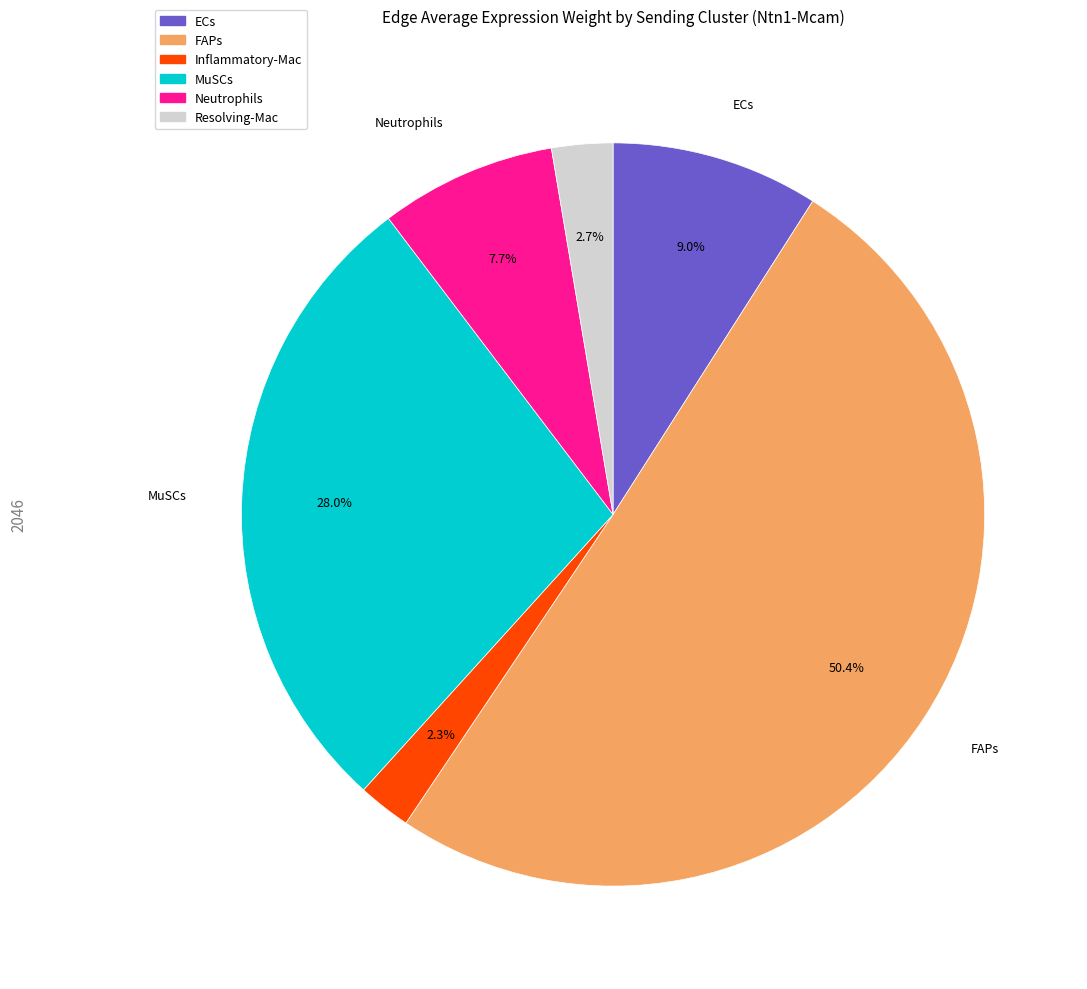

Is it true that ECs is 1% of the pie?

False